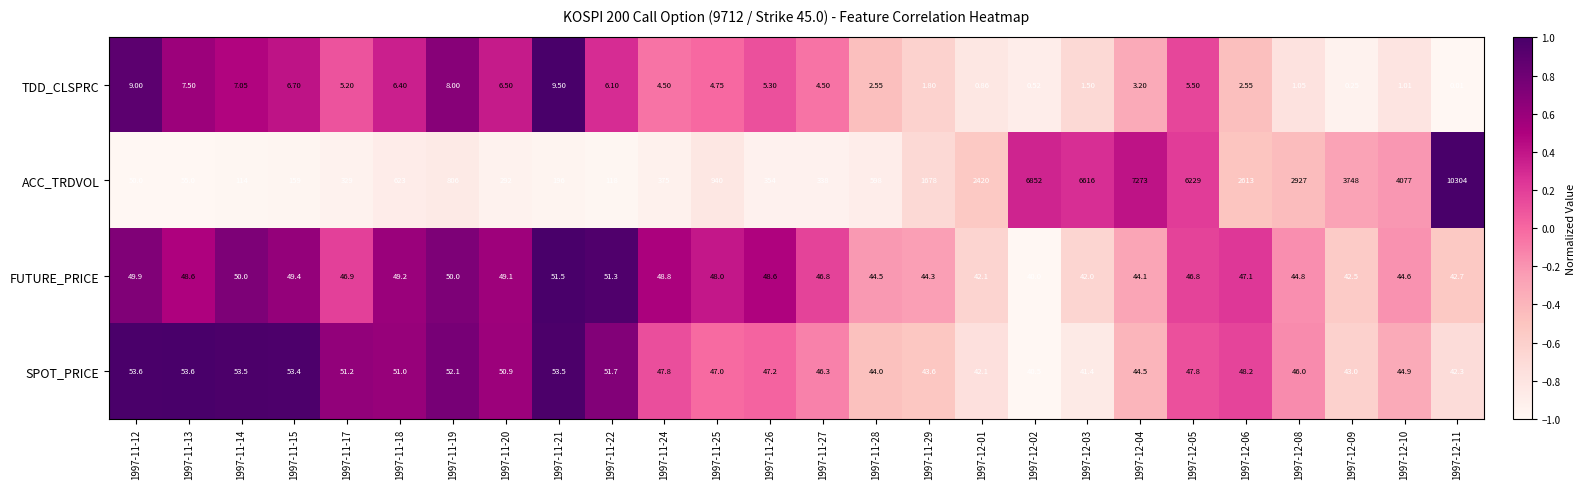

Which series has the largest total across all categories?

ACC_TRDVOL